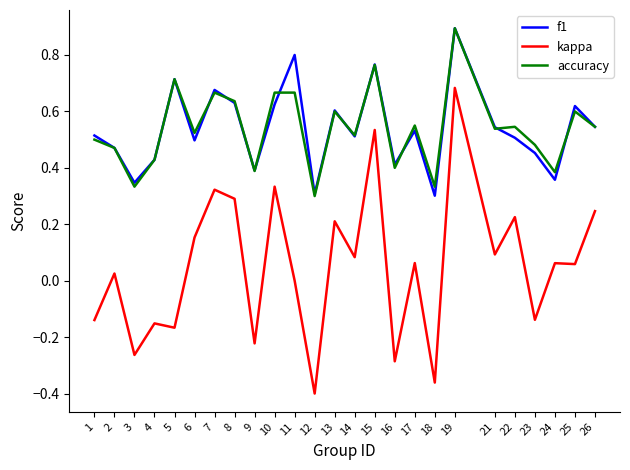

What is the total value across all series at 1?

0.9